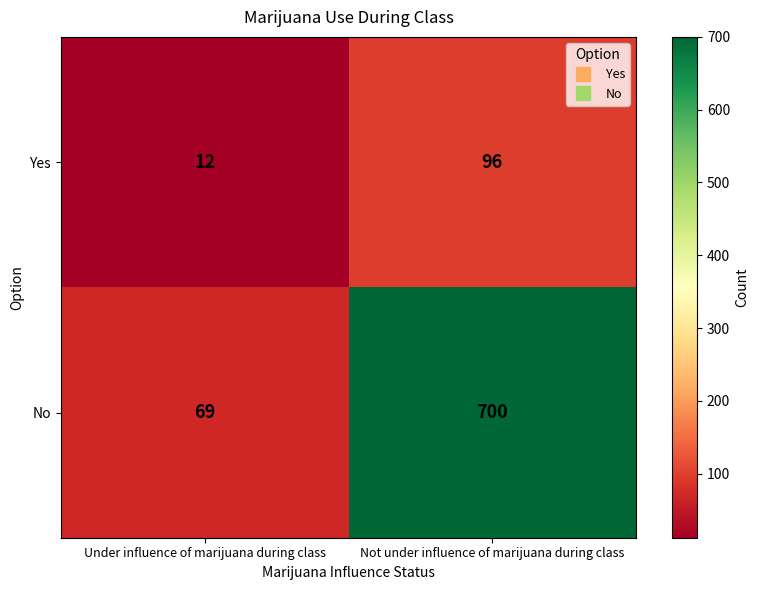

Reading left to right, transcribe all the data shown in this chart.

Yes: Under influence of marijuana during class=12	Not under influence of marijuana during class=96
No: Under influence of marijuana during class=69	Not under influence of marijuana during class=700